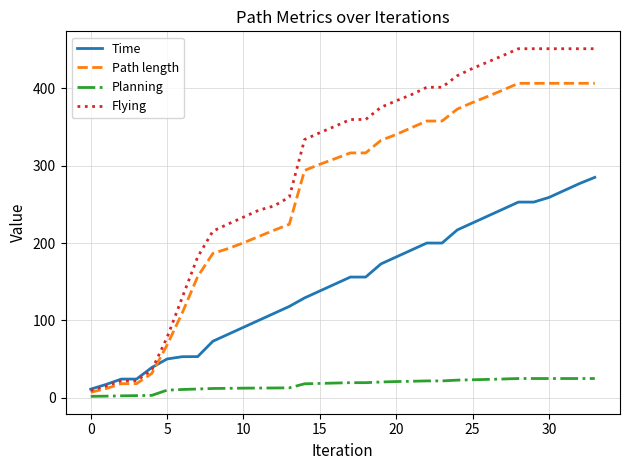

What is the maximum value for Time?

285.0